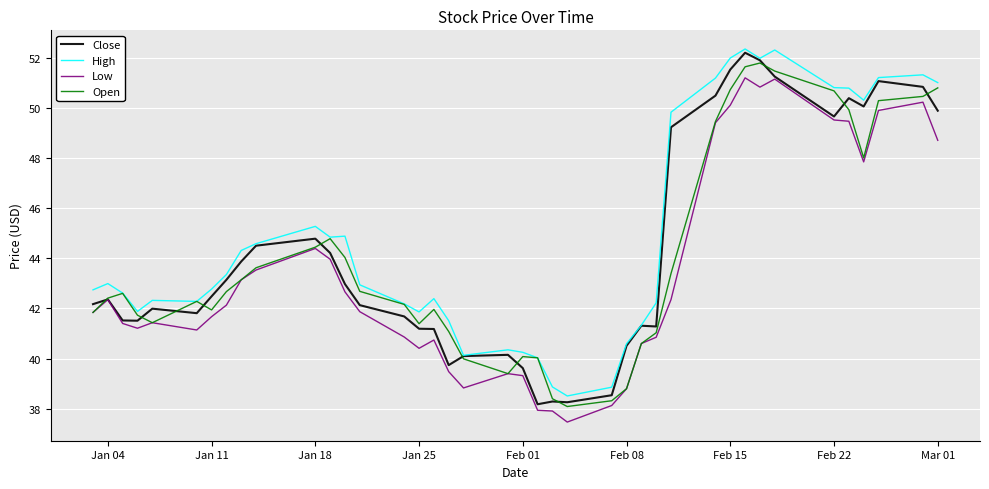

What is the smallest value displayed?

37.5